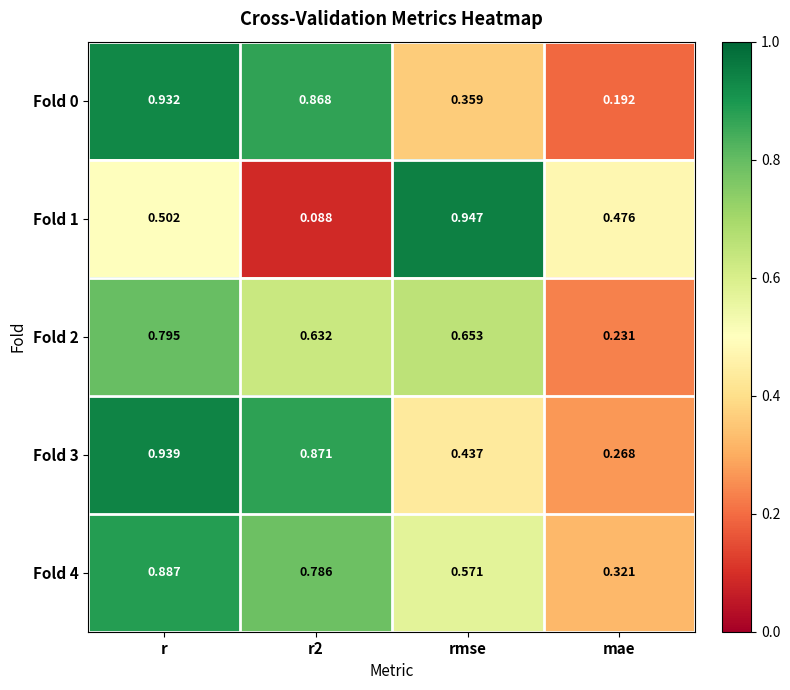

Which category has the lowest value in the Fold 0 series?

mae